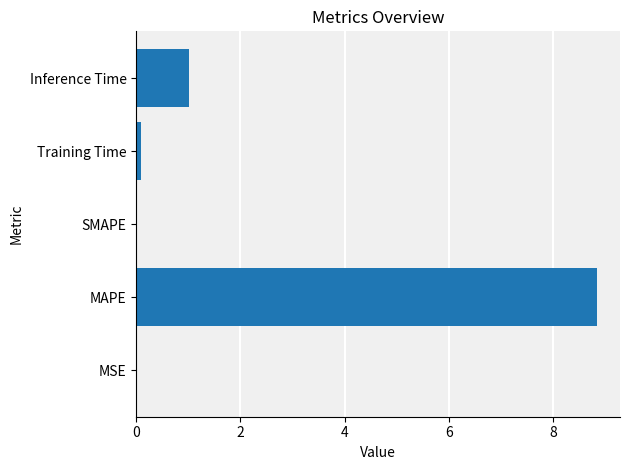

The value at SMAPE is 4.1. True or false?

False